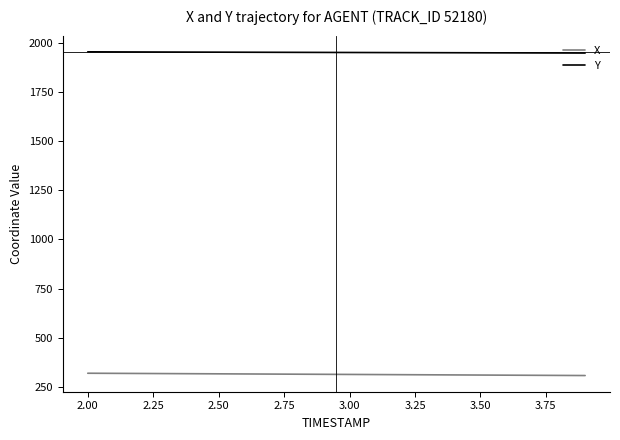

List the series in order of their overall mean, highest first.

Y, X